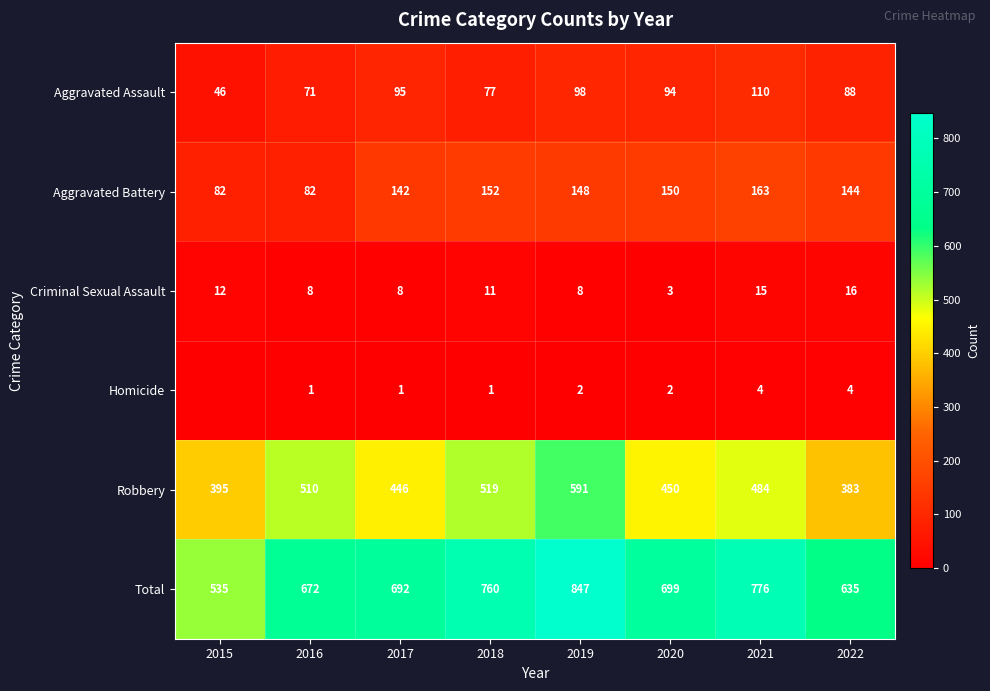

At which label does Robbery first exceed 484?

2016